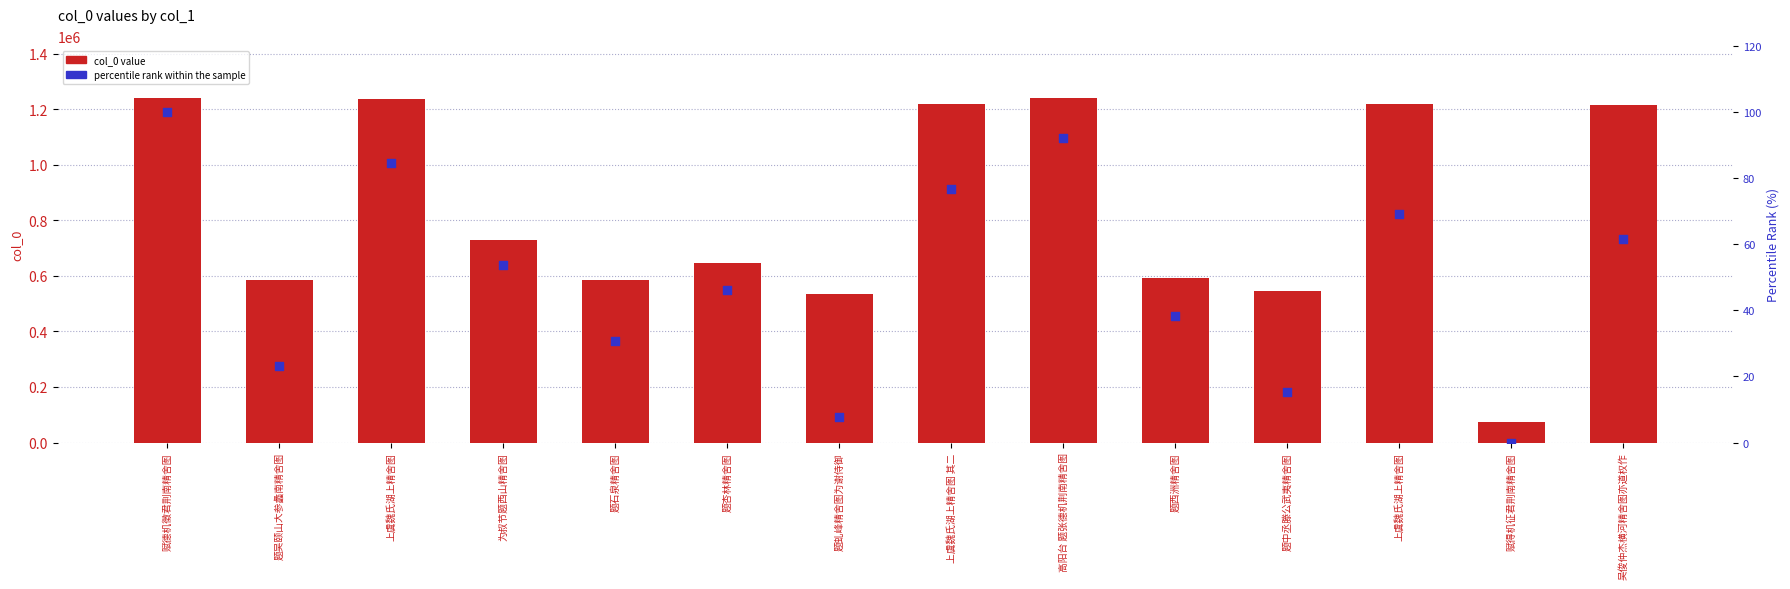

Is the value of col_0 at 题西洲精舍图 greater than the value of percentile rank within the sample at 上虞魏氏湖上精舍图?

Yes